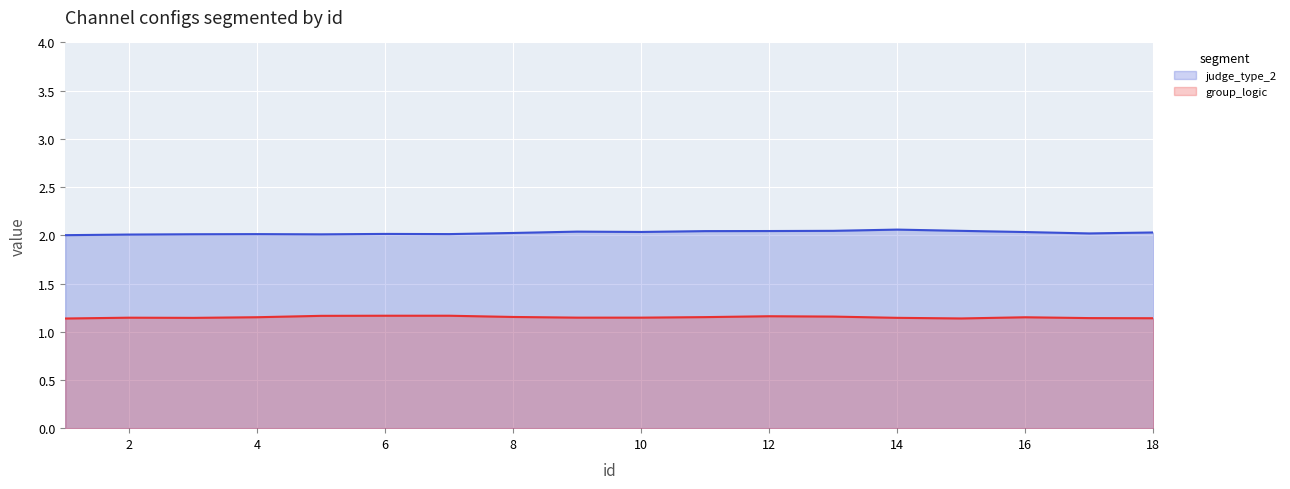

What is the value of the judge_type_2 point at the 8th from the left?

2